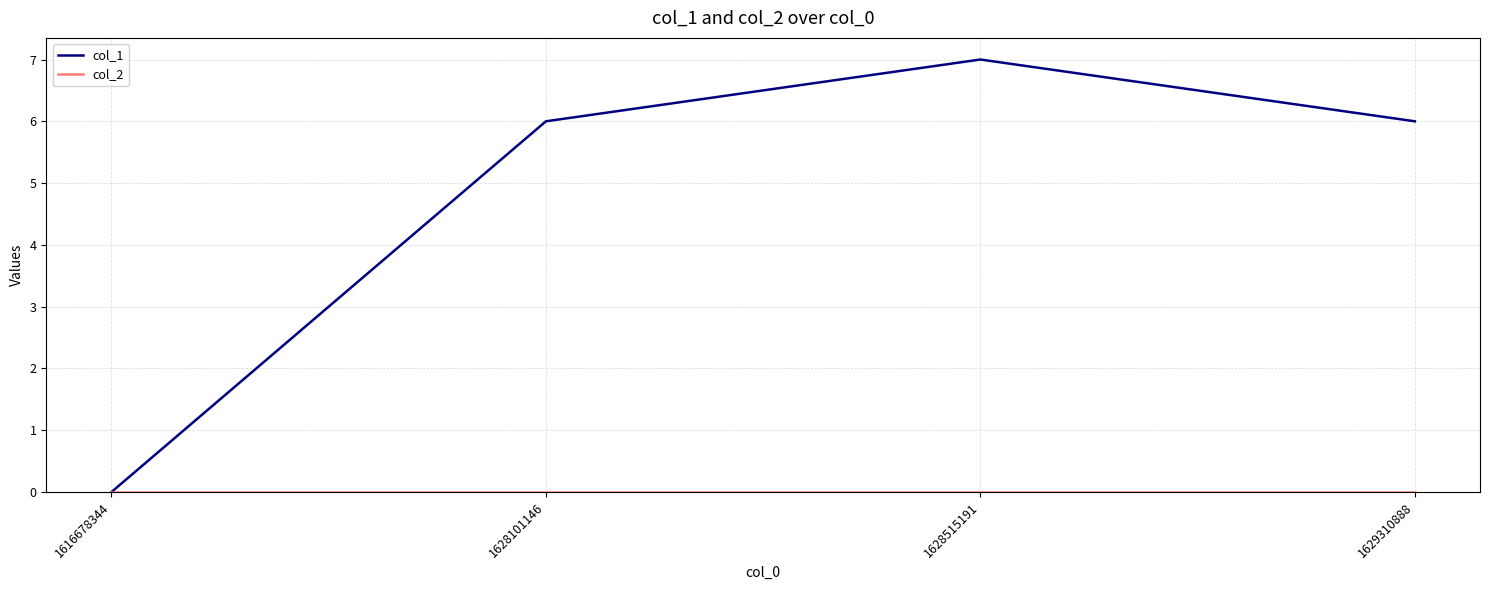

Which series has the largest range (max minus min)?

col_1